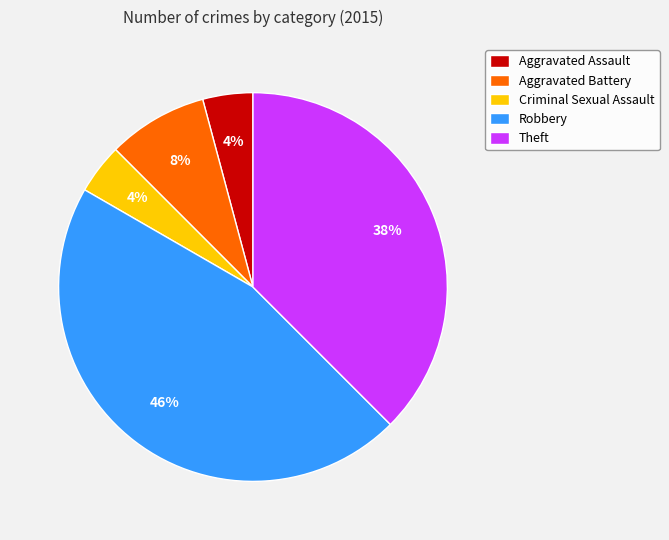

True or false: Aggravated Battery accounts for 19% of the total.

False